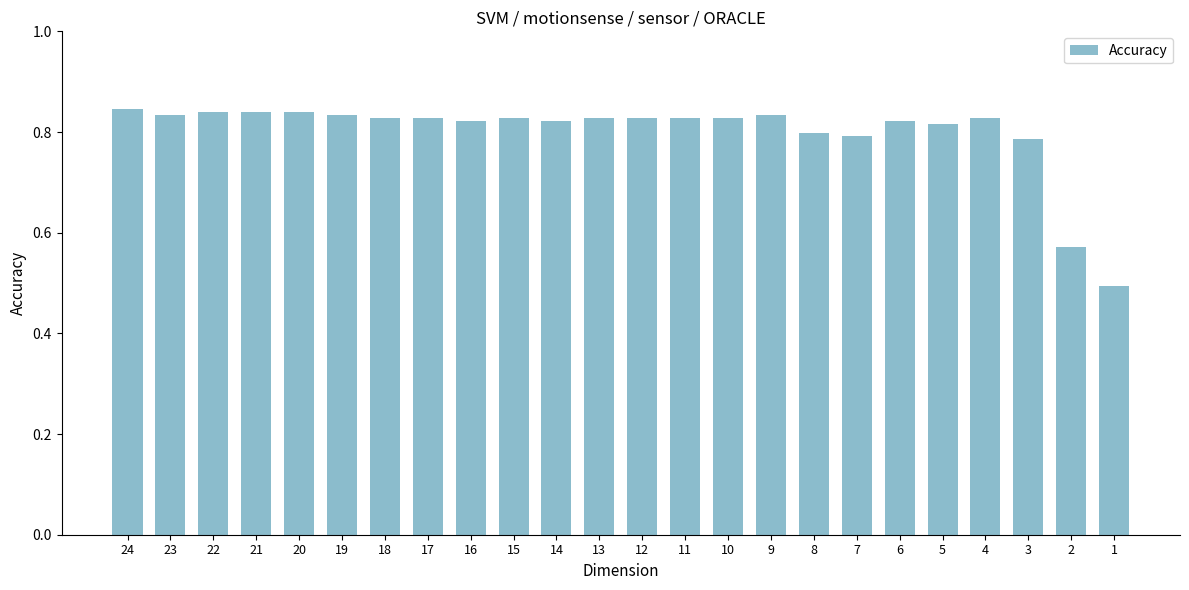

What is the smallest value displayed?

0.5